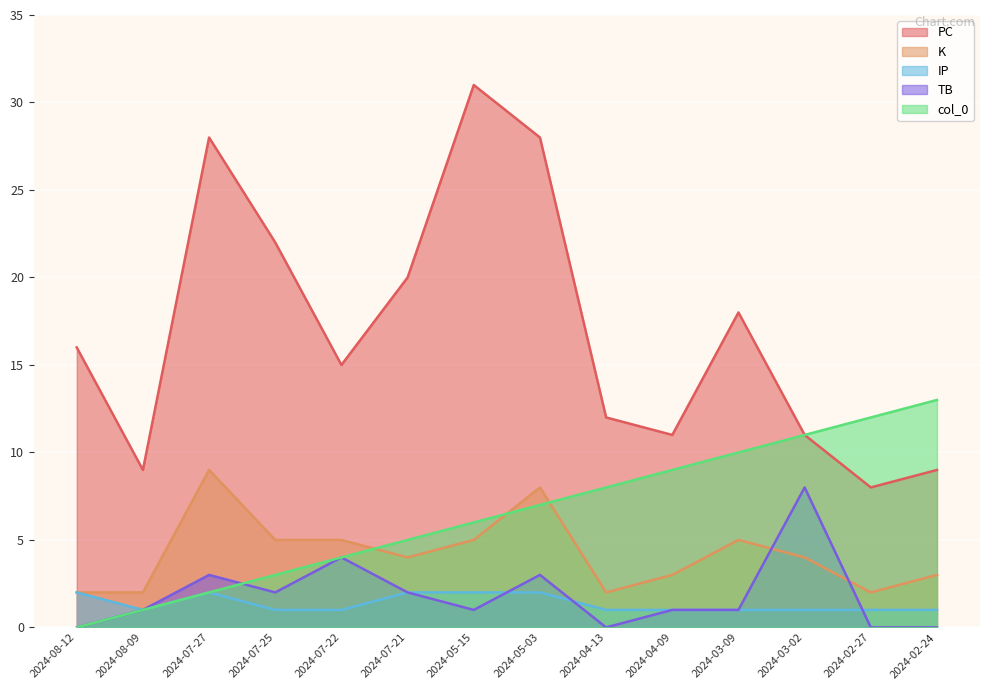

What is the label of the 12th point from the left?

2024-03-02